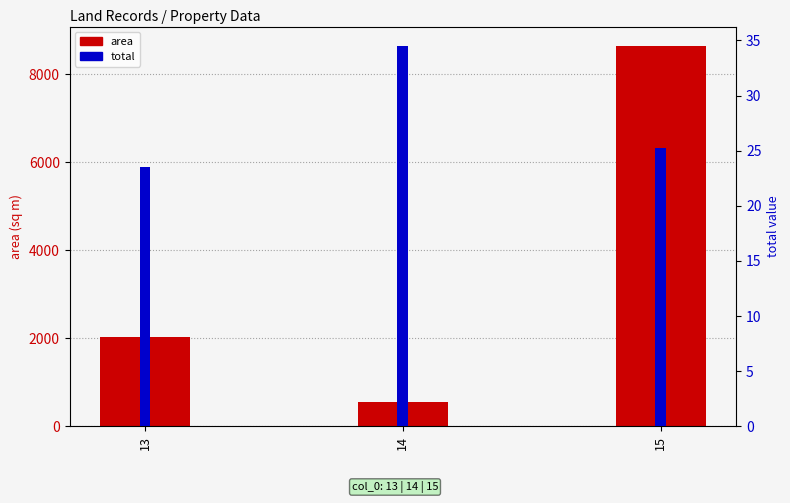

Read the total value at 14.

34.5